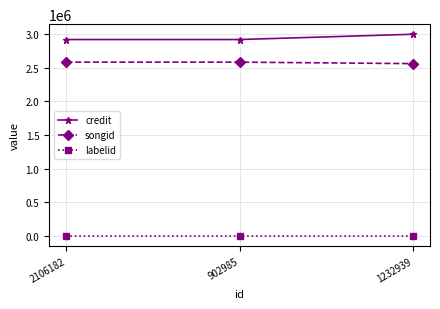

Does the chart display data point markers on the line(s)?

Yes